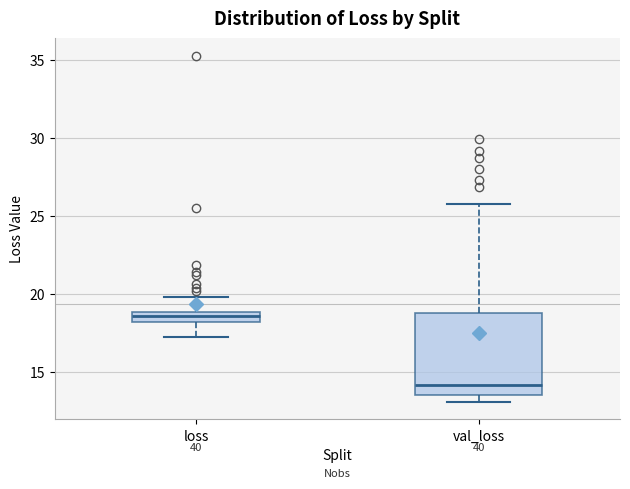

Which box is the tallest, from its lower edge to its upper edge?

val_loss